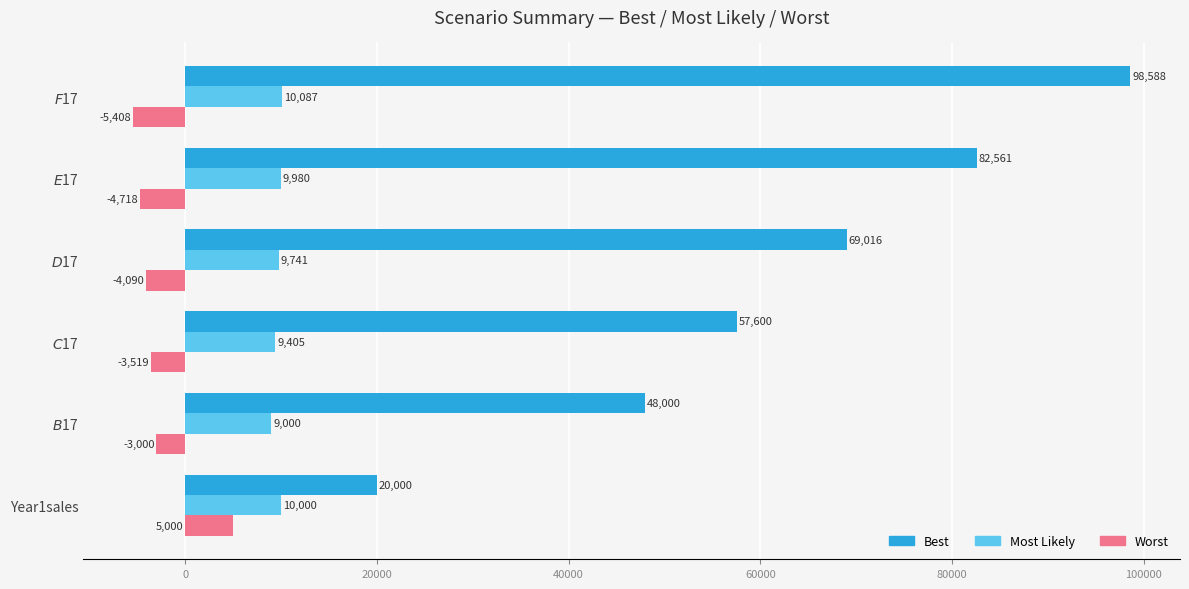

Rank the series by their maximum value, from lowest to highest.

Worst, Most Likely, Best